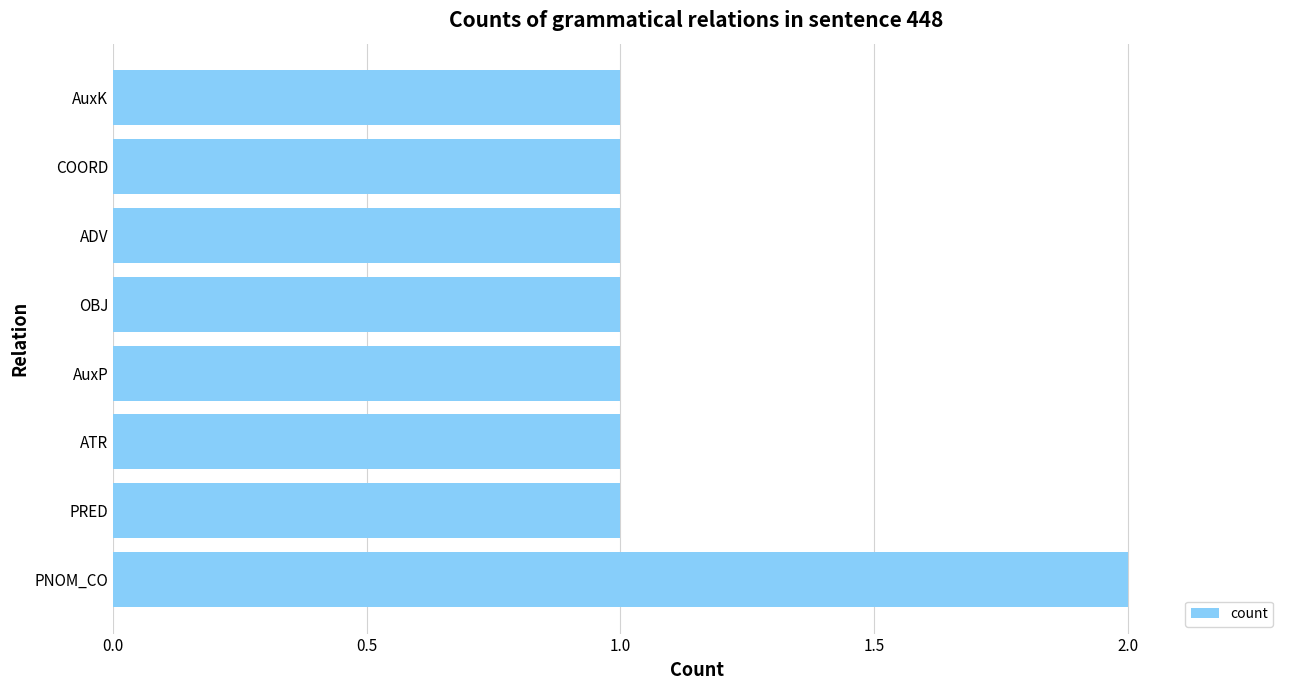

The chart shows a value of 1 at AuxK. True or false?

True